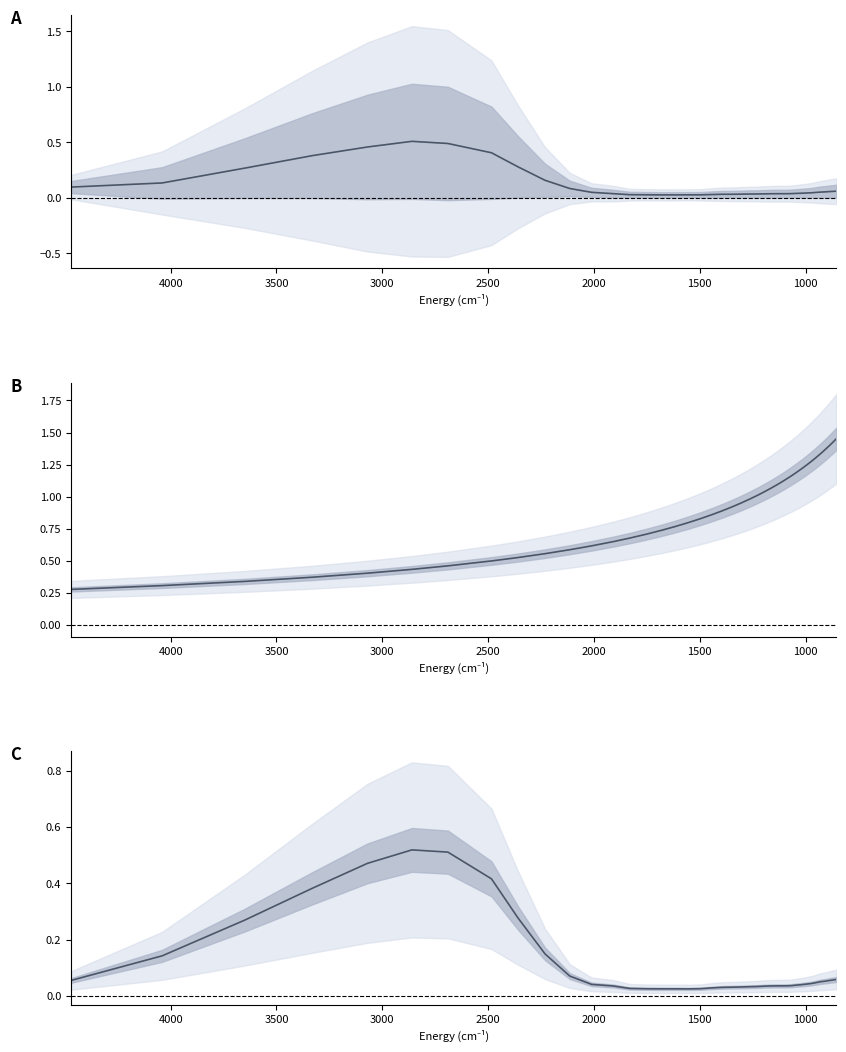

Reading left to right, transcribe all the data shown in this chart.

alpha: 0.1	0.1	0.3	0.4	0.5	0.5	0.5	0.4	0.3	0.2	0.1	0.0	0.0	0.0	0.0	0.0	0.0	0.0	0.0	0.0	0.0	0.0	0.0	0.0	0.0	0.0	0.0	0.0	0.0	0.0	0.0	0.0	0.0	0.0	0.0	0.1	0.1	0.1	0.1	0.1
ev: 0.3	0.3	0.3	0.4	0.4	0.4	0.5	0.5	0.5	0.6	0.6	0.6	0.6	0.7	0.7	0.7	0.8	0.8	0.8	0.9	0.9	0.9	0.9	1.0	1.0	1.0	1.1	1.1	1.1	1.2	1.2	1.2	1.2	1.3	1.3	1.3	1.4	1.4	1.4	1.5
col_6: 0.1	0.1	0.3	0.4	0.5	0.5	0.5	0.4	0.3	0.1	0.1	0.0	0.0	0.0	0.0	0.0	0.0	0.0	0.0	0.0	0.0	0.0	0.0	0.0	0.0	0.0	0.0	0.0	0.0	0.0	0.0	0.0	0.0	0.0	0.0	0.1	0.1	0.1	0.1	0.1